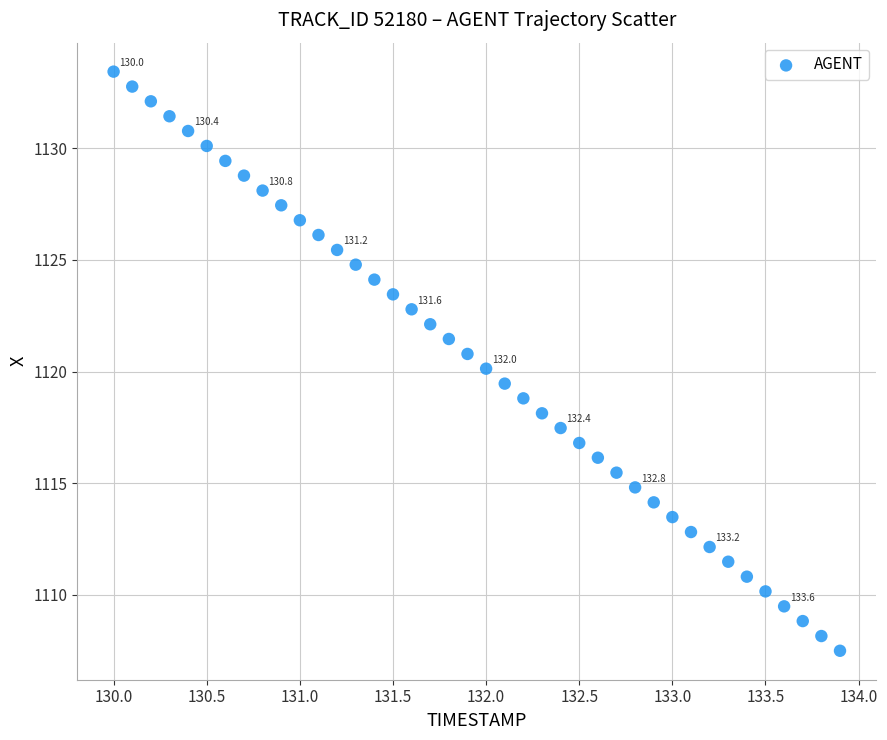

What is the range of X values (max minus min)?

3.9